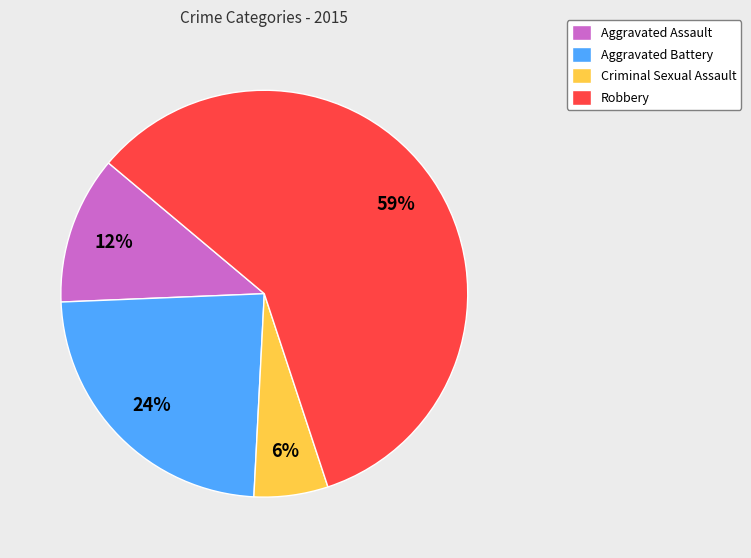

Which slice represents more than half of the pie?

Robbery